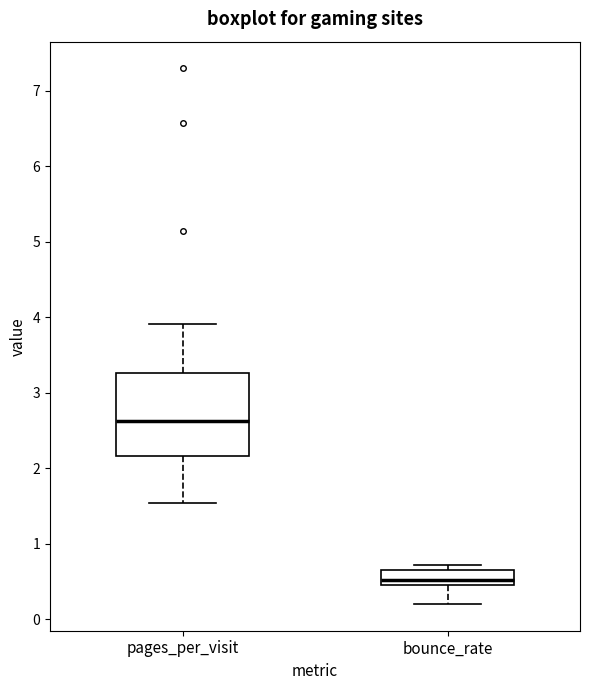

Reading left to right, transcribe this box plot: for each box, give where its median line is, the range the box spans, and where its two whiskers end, as read against the y-axis. The values are not printed on the chart, so give them approximately, as read against the axis.

pages_per_visit: median 2.6, box 2.2 to 3.3, whiskers 1.5 to 3.9
bounce_rate: median 0.5 (inside the box), box 0.5 to 0.6, whiskers 0.2 to 0.7